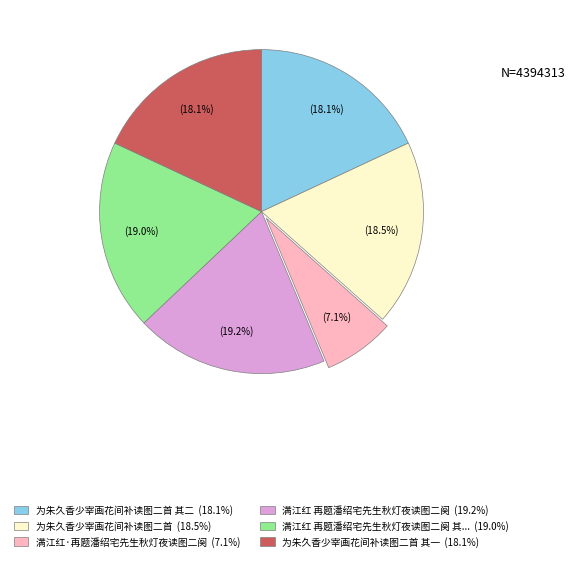

Does any single category account for the majority?

No